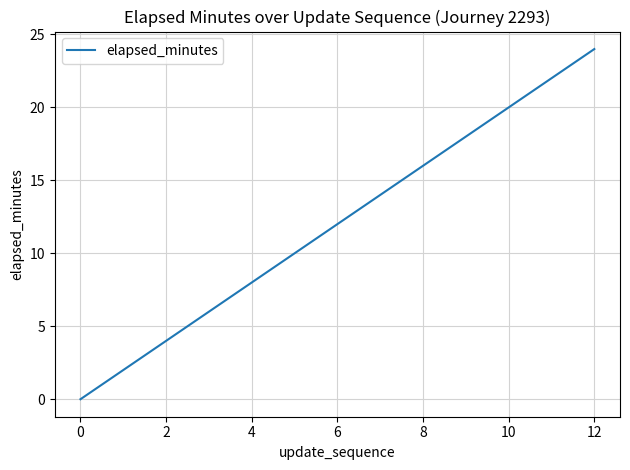

What is the maximum value shown in the chart?

24